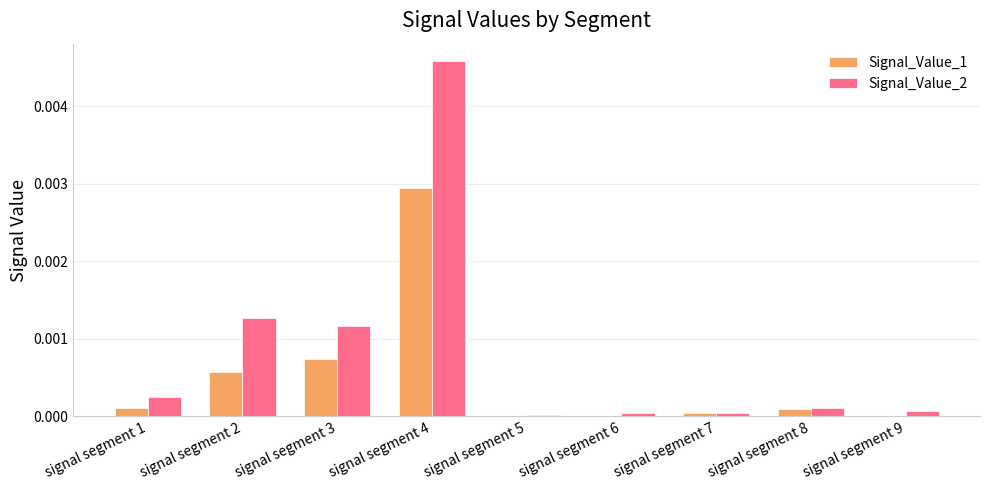

Is the value of Signal_Value_2 at signal segment 2 greater than the value of Signal_Value_1 at signal segment 2?

Yes